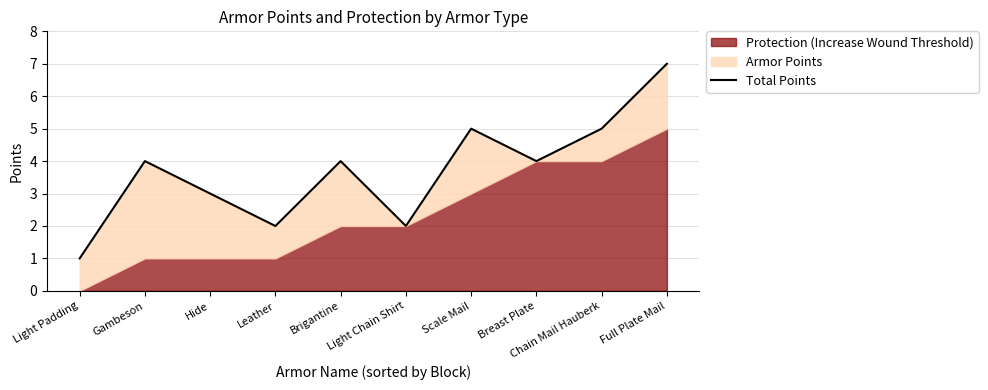

What is the label of the 8th point from the right?

Hide